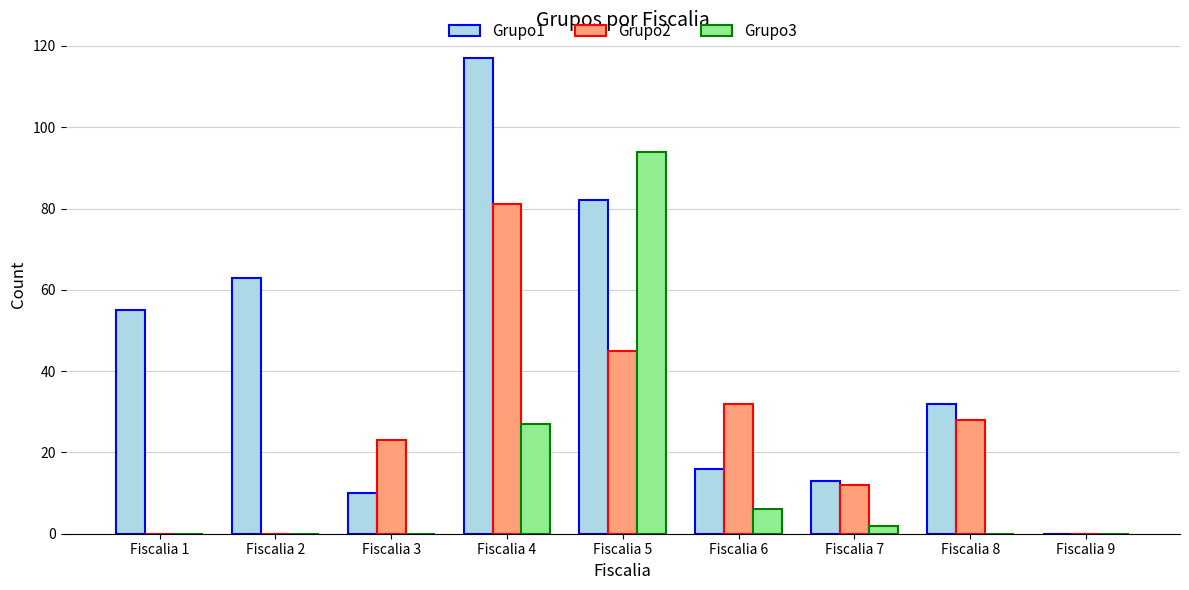

What are all the series names shown in the legend?

Grupo1, Grupo2, Grupo3